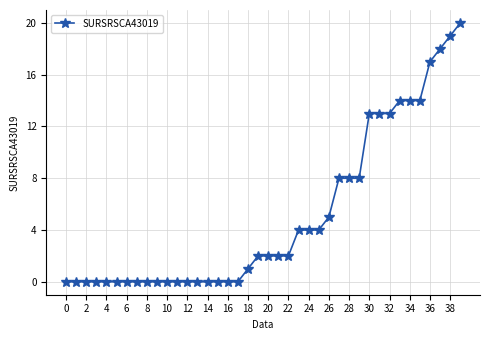

What is the maximum value shown in the chart?

20